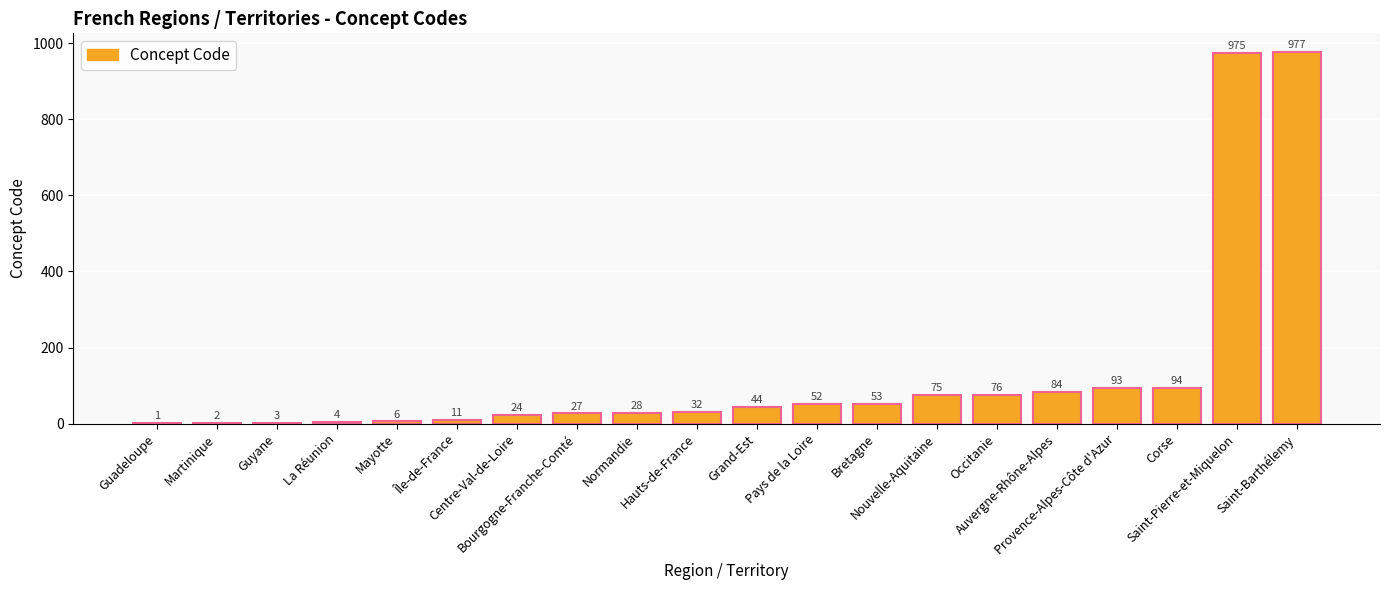

Approximately how many times larger is the value at Bretagne compared to Normandie?

1.9